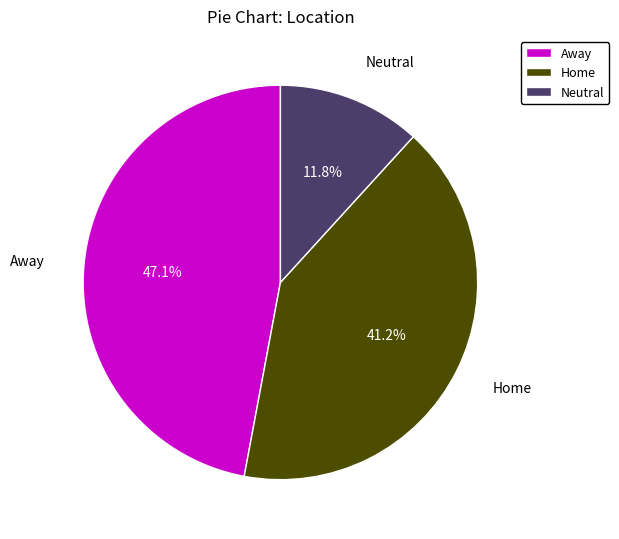

What is the ratio of the value at Home to the value at Neutral?

3.5